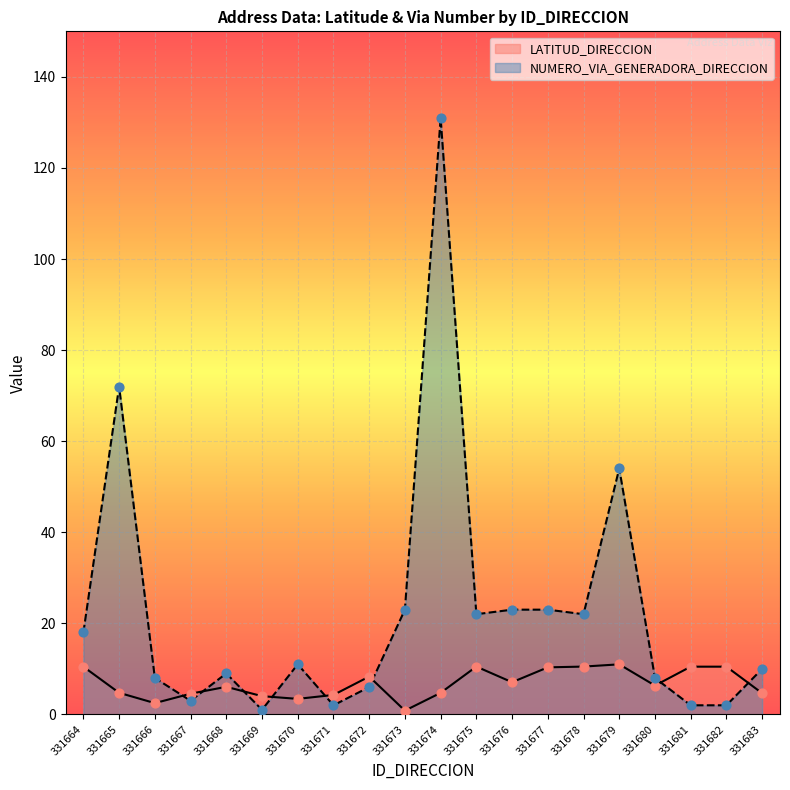

Which series reaches the minimum Y coordinate?

LATITUD_DIRECCION